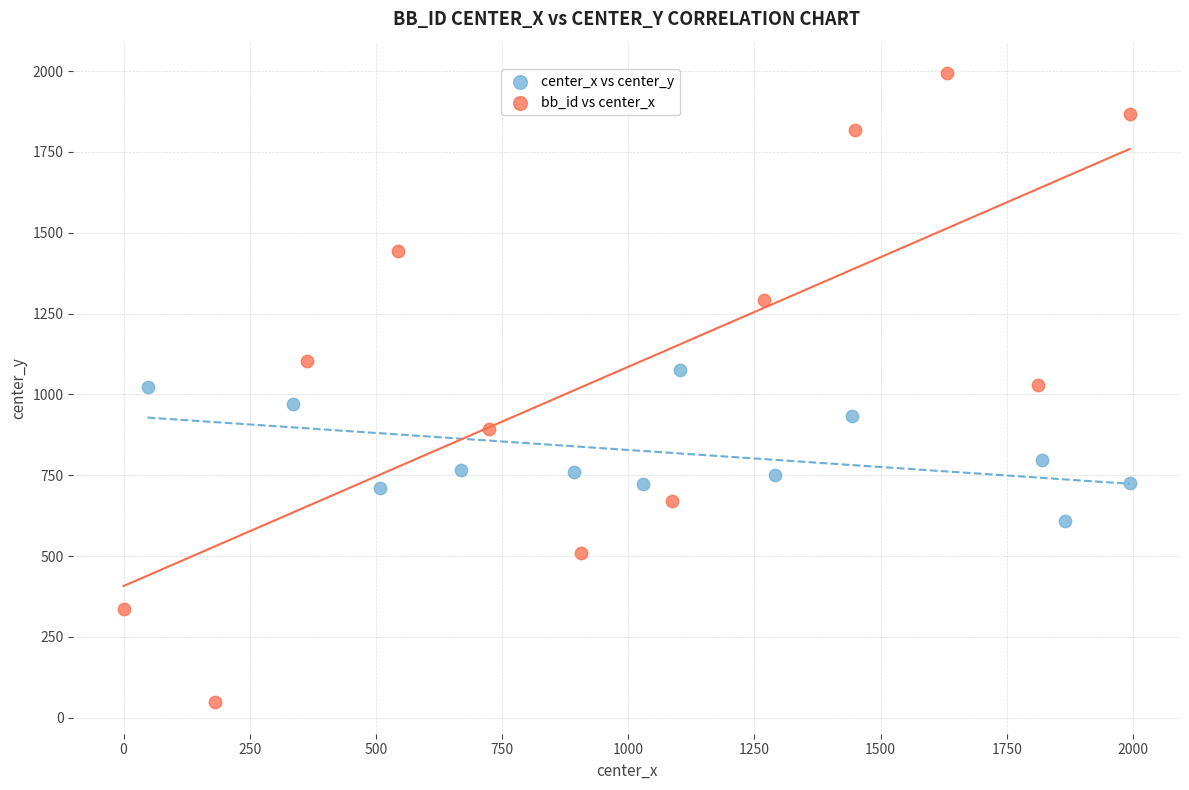

Which series has the largest Y range (max minus min)?

bb_id vs center_x